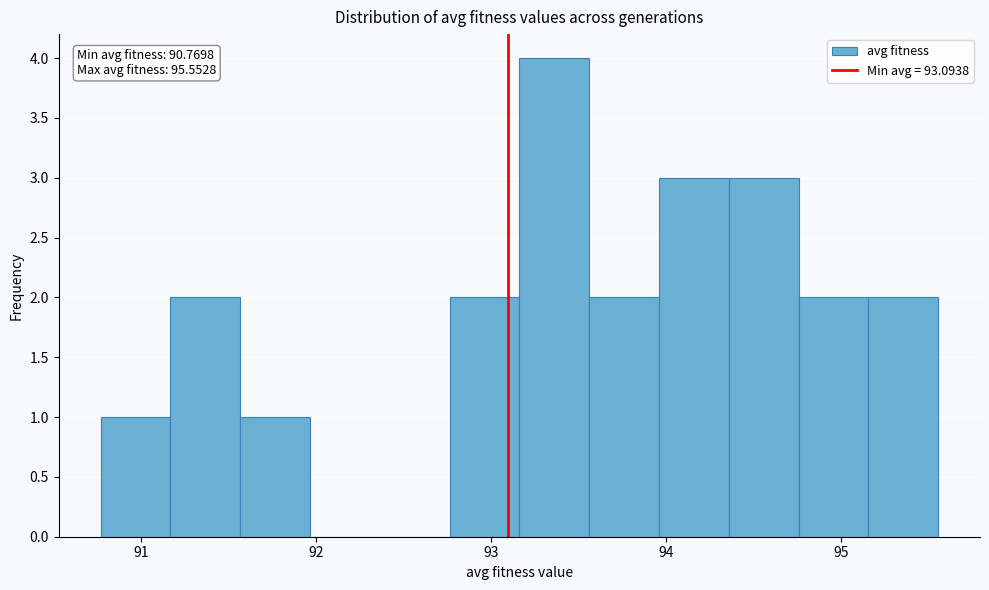

Around what value on the x-axis is the tallest bar? Give the approximate position of its centre, as read against the axis.

93.4